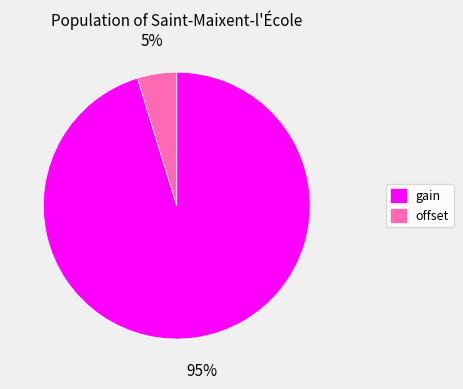

Is it true that gain is 88% of the pie?

False